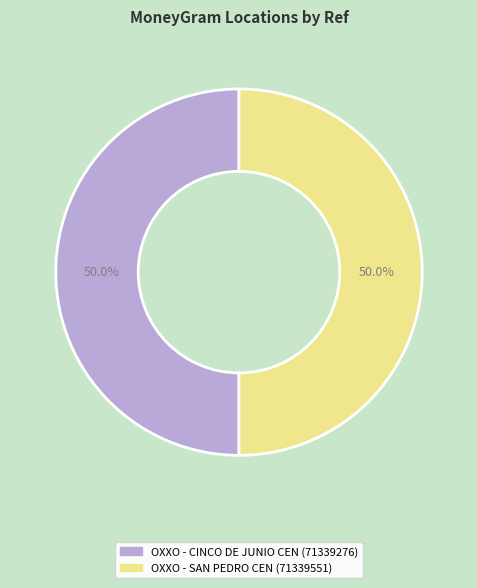

How many segments does this pie chart have?

2